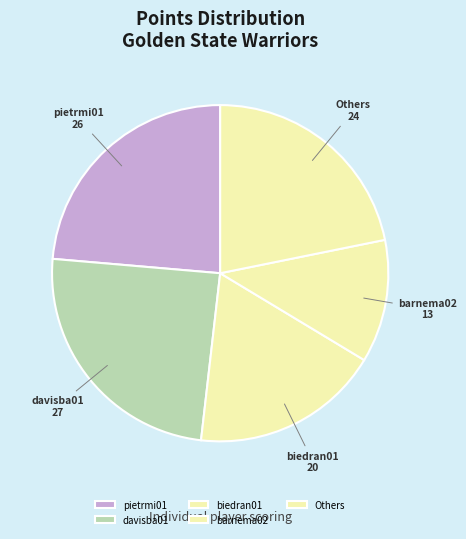

Does any single category account for the majority?

No